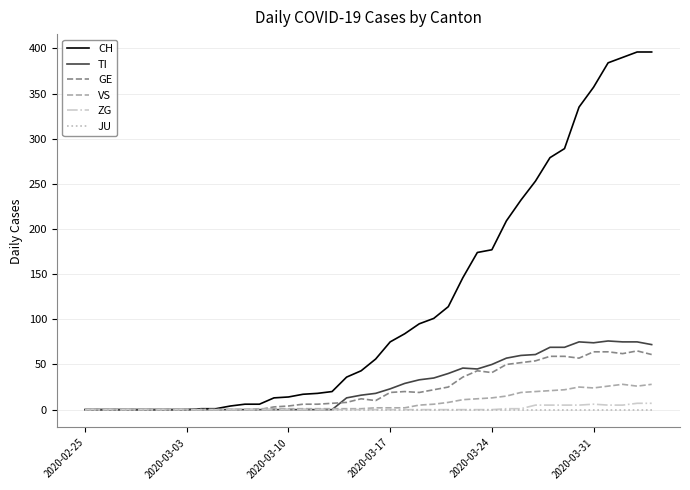

What is the average value of the VS series?

8